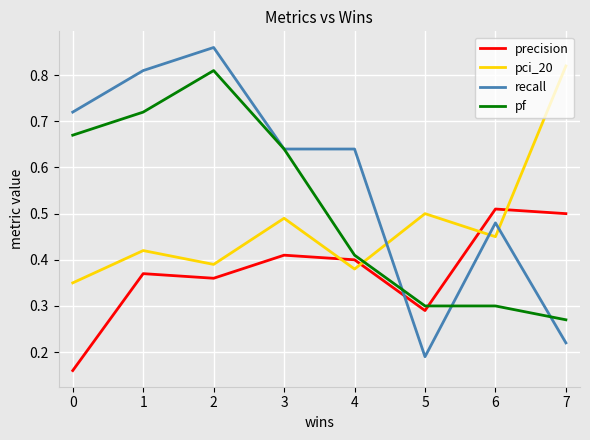

At which label does recall reach its minimum?

5